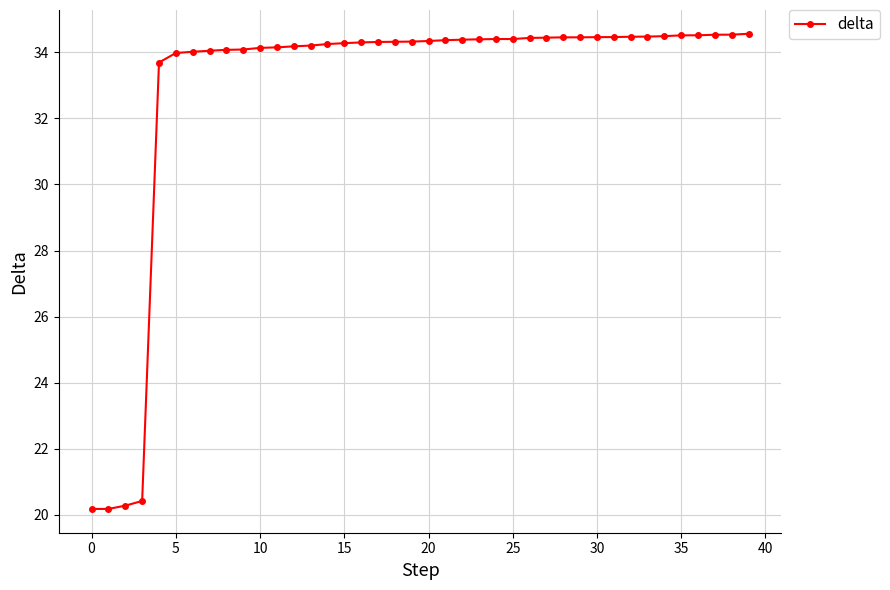

What is the difference between the maximum and minimum values?

14.4